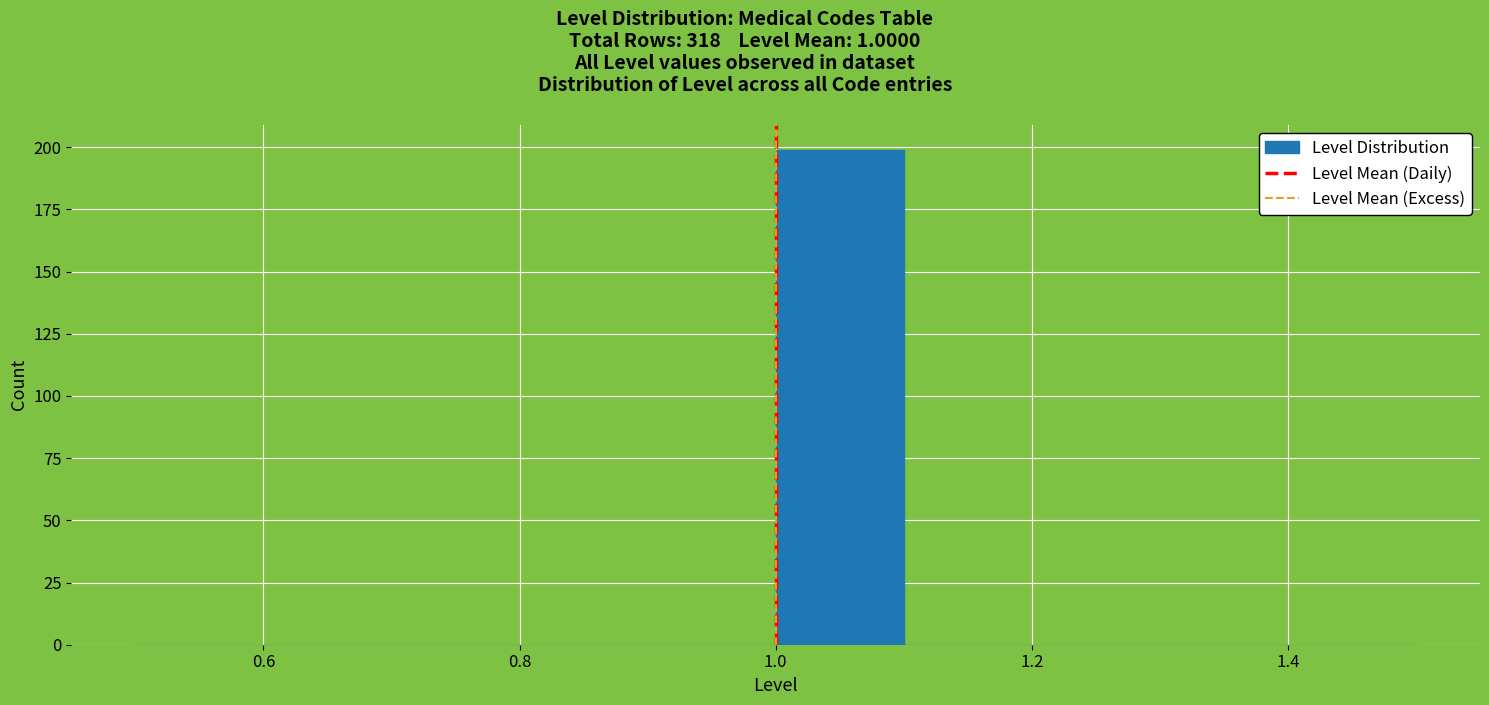

Reading left to right, transcribe this chart: for each bar, give the range it covers on the x-axis and its height. The values are not printed on the chart, so give them approximately, as read against the axis.

0.5 to 0.6: 0
0.6 to 0.7: 0
0.7 to 0.8: 0
0.8 to 0.9: 0
0.9 to 1.0: 0
1.0 to 1.1: 200
1.1 to 1.2: 0
1.2 to 1.3: 0
1.3 to 1.4: 0
1.4 to 1.5: 0